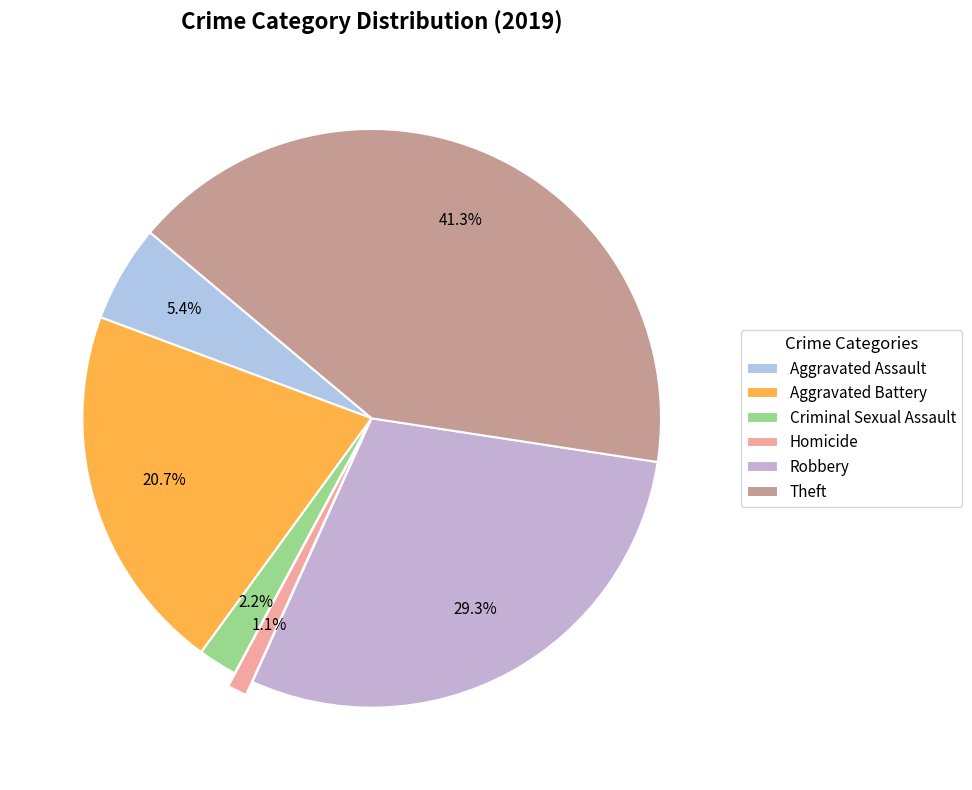

What is the smallest slice in the pie chart?

Homicide